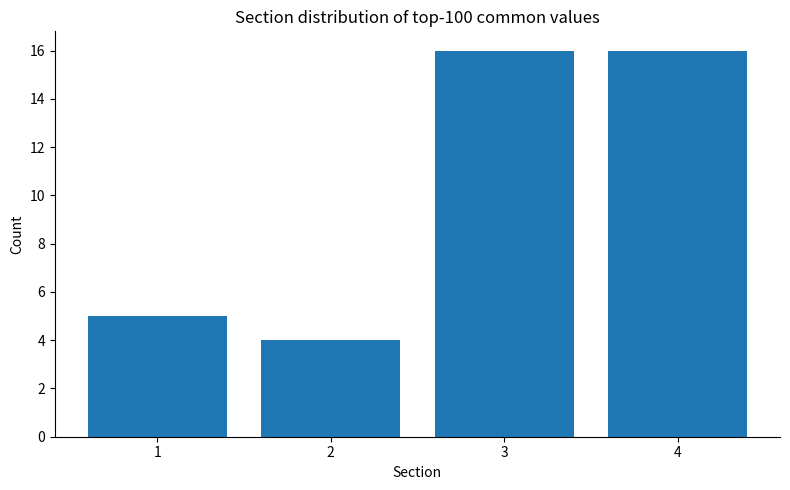

Reading left to right, what are all the values shown in this chart?

1=5	2=4	3=16	4=16